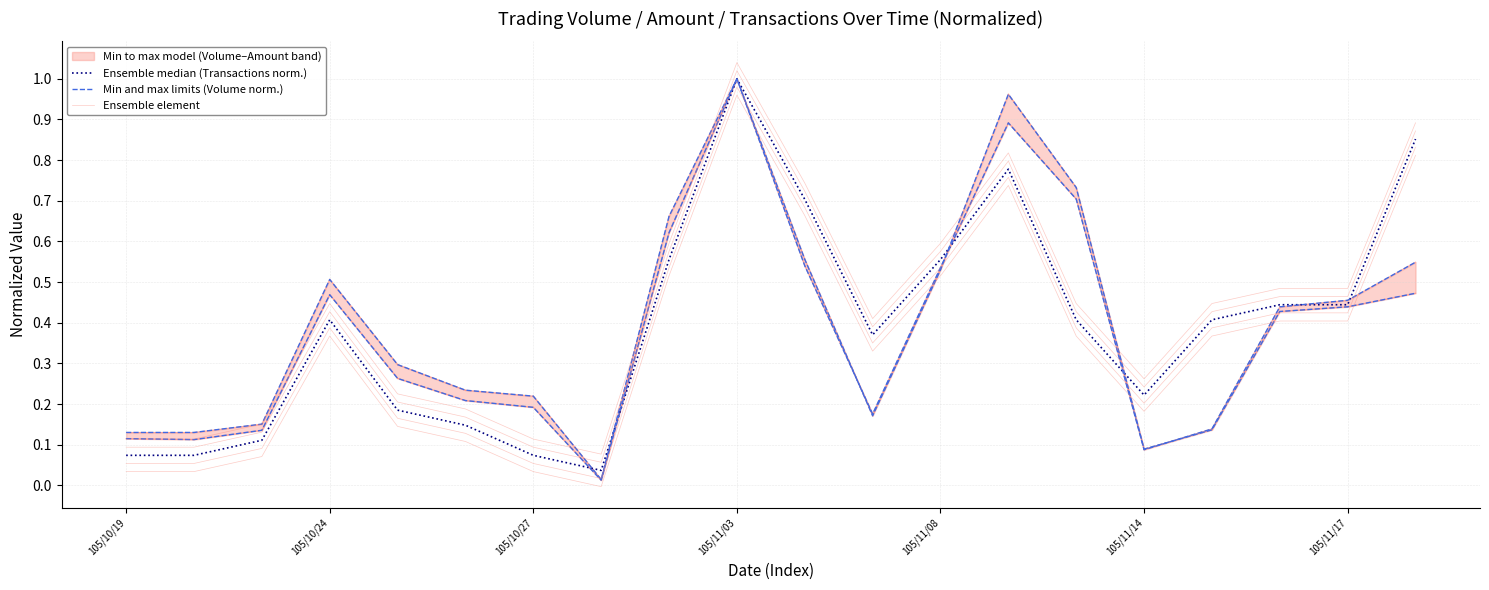

Reading right to left, list all the values displayed in this chart.

Ensemble median (Transactions norm.): 0.9	0.4	0.4	0.4	0.2	0.4	0.8	0.6	0.4	0.7	1.0	0.6	0.0	0.1	0.1	0.2	0.4	0.1	0.1	0.1
Min and max limits (Volume norm.): 0.5	0.5	0.4	0.1	0.1	0.7	0.9	0.5	0.2	0.5	1.0	0.7	0.0	0.2	0.2	0.3	0.5	0.2	0.1	0.1
Ensemble element: 0.9	0.5	0.5	0.4	0.2	0.4	0.8	0.6	0.4	0.7	1.0	0.6	0.1	0.1	0.2	0.2	0.4	0.1	0.1	0.1